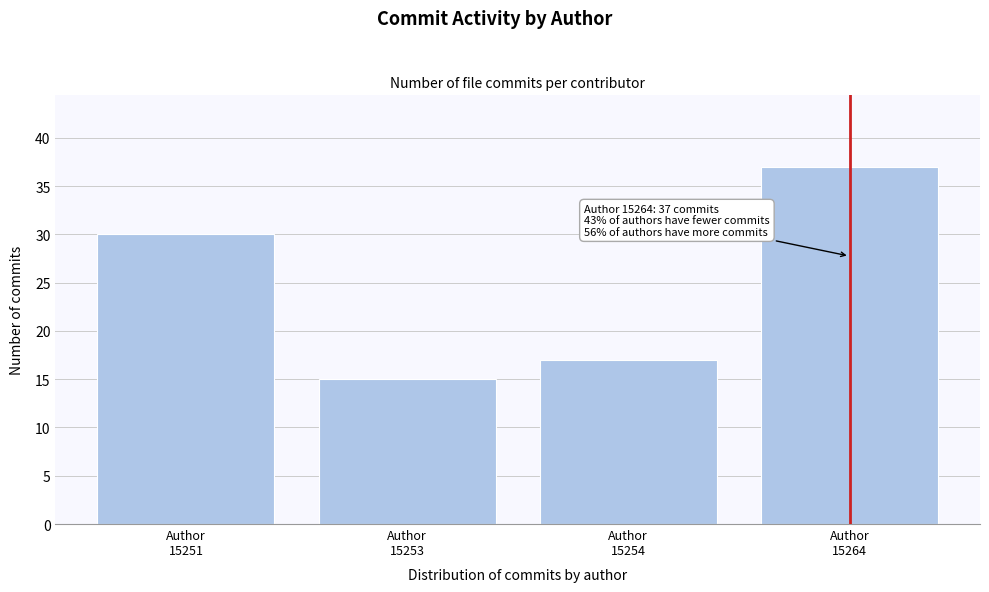

Reading left to right, transcribe all the data shown in this chart.

30	15	17	37